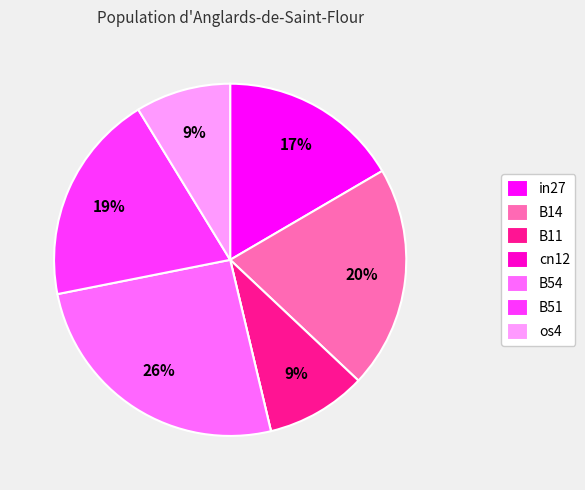

Is it true that B51 is 19% of the pie?

True